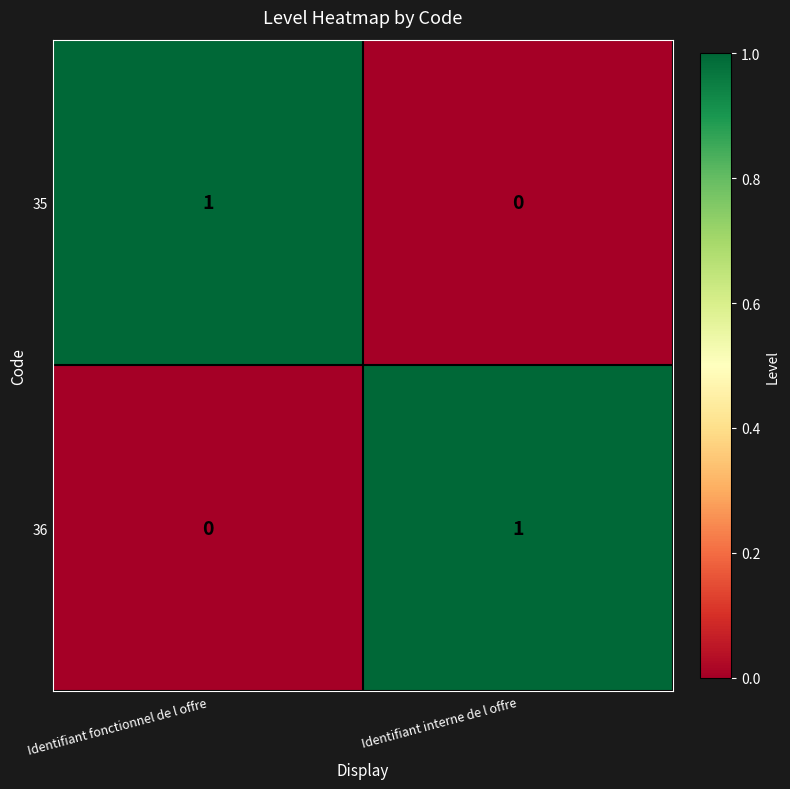

The value of 35 at Identifiant interne de l offre is 0. True or false?

True